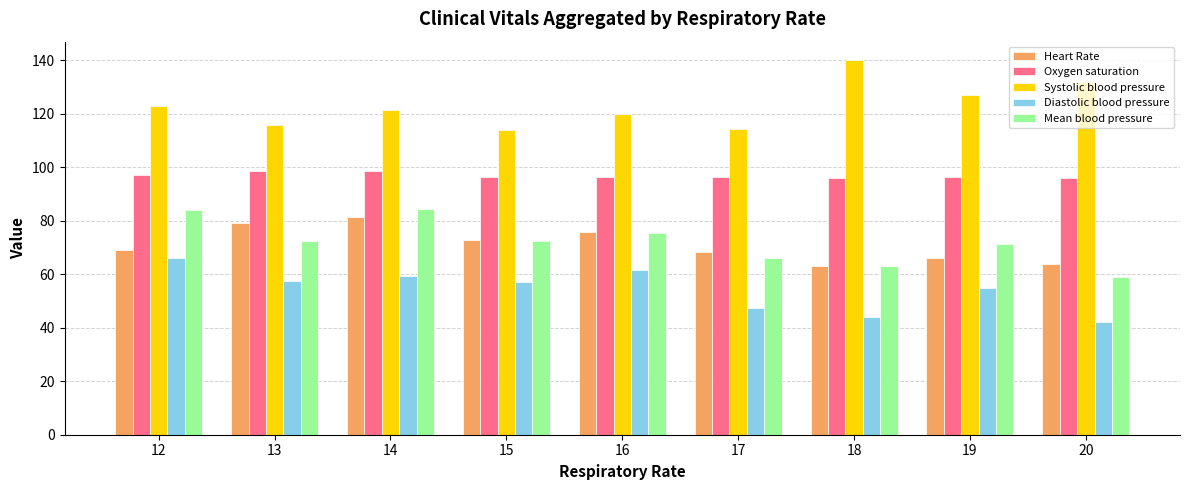

What value does the Oxygen saturation series have at 12?

97.0